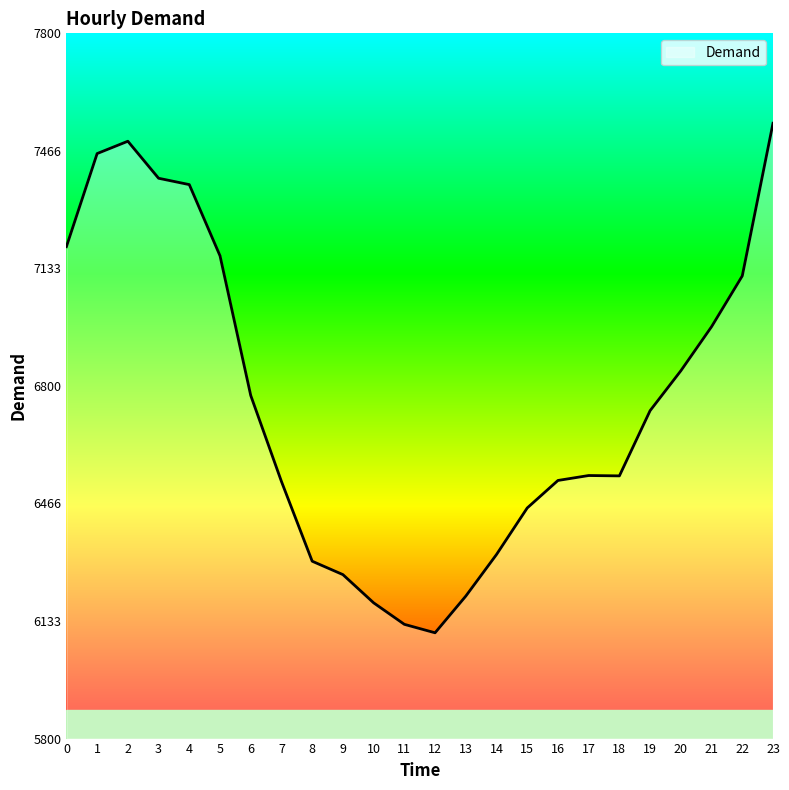

The value at 8 is 8861. True or false?

False